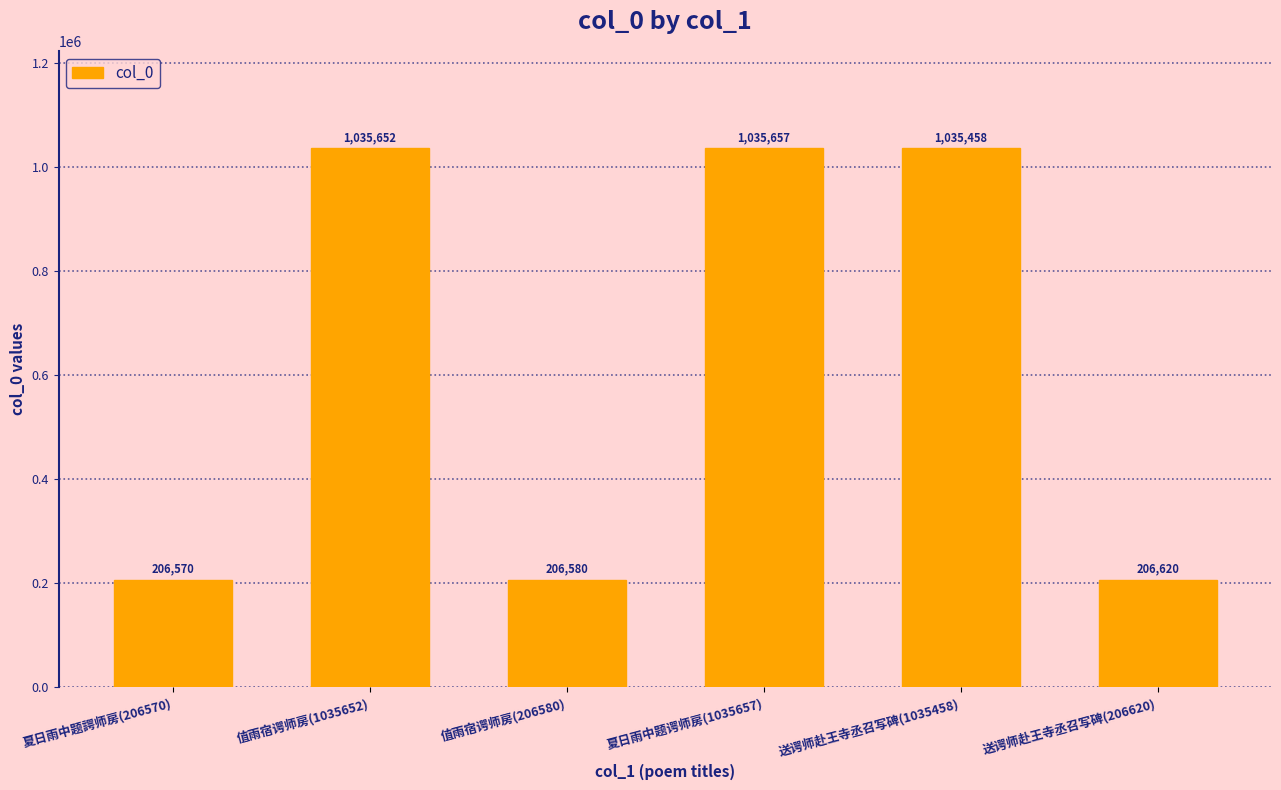

What position from the right is 夏日雨中题諤师房(206570)?

6